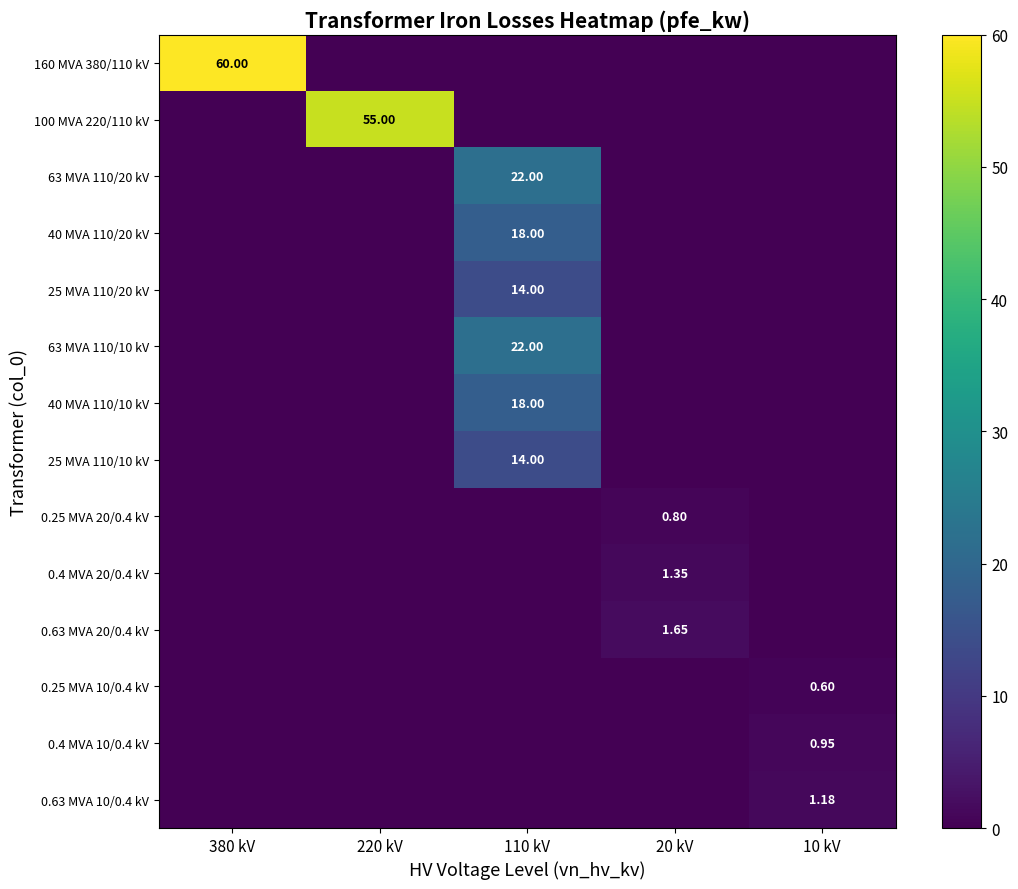

What is the difference between the highest and lowest values at 10 kV?

1.2